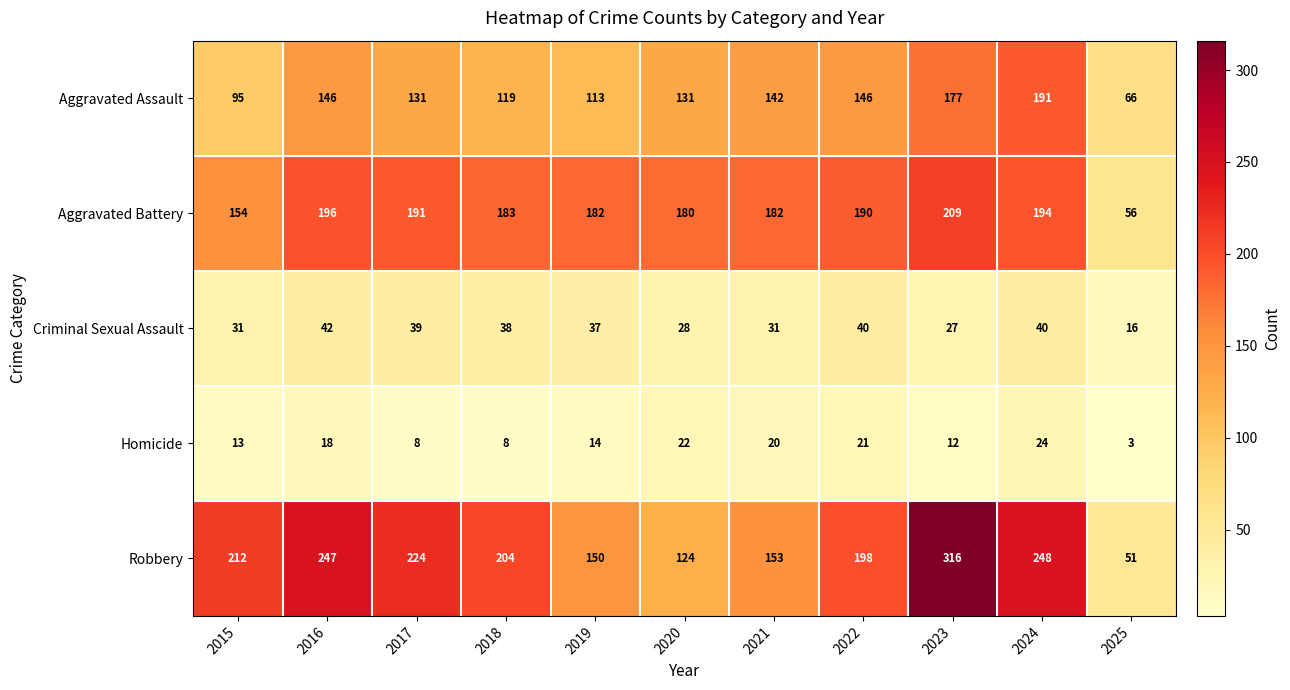

True or false: Criminal Sexual Assault has a value of 11 at 2021.

False